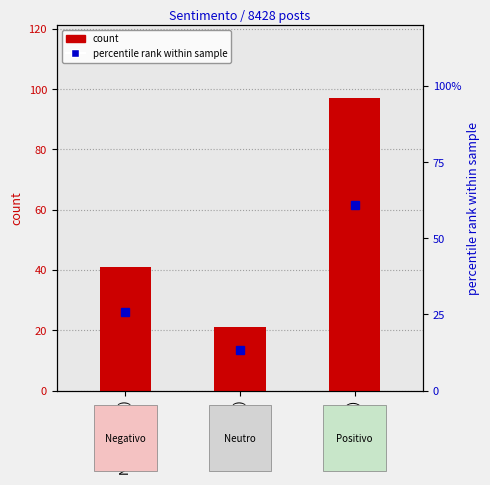

Rank the series by their average value, from highest to lowest.

count, percentile rank within sample